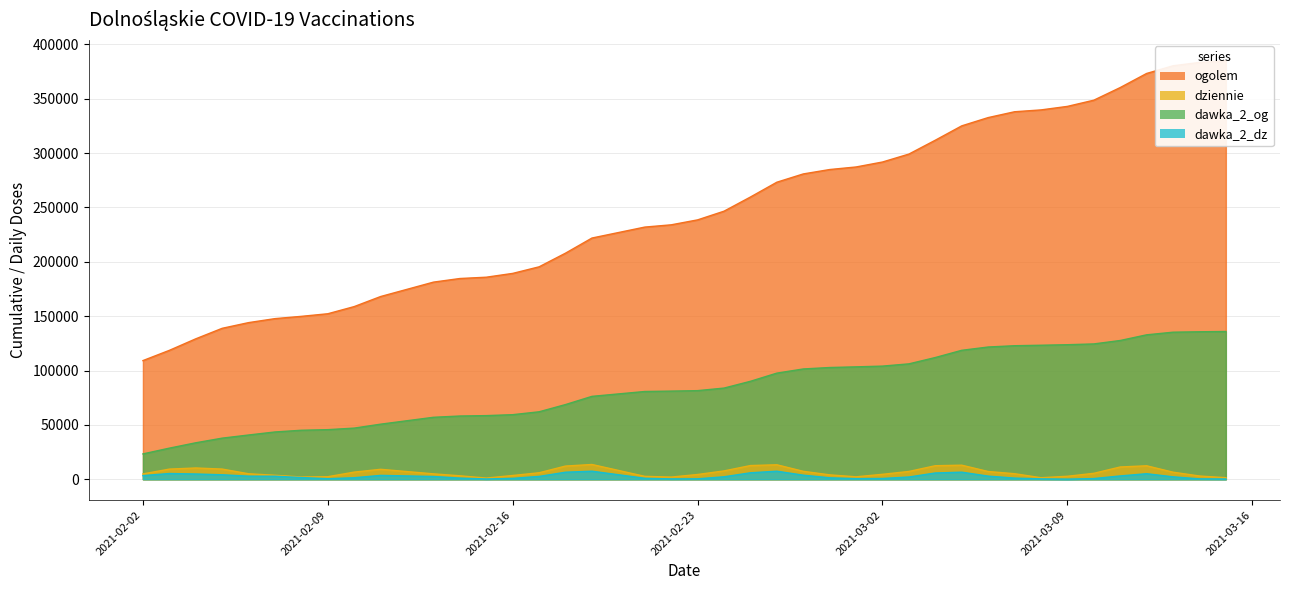

Which category has the lowest value across all series?

2021-03-09